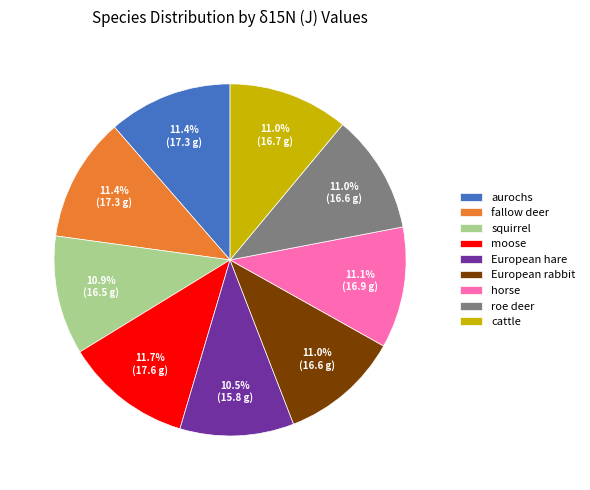

How many segments does this pie chart have?

9